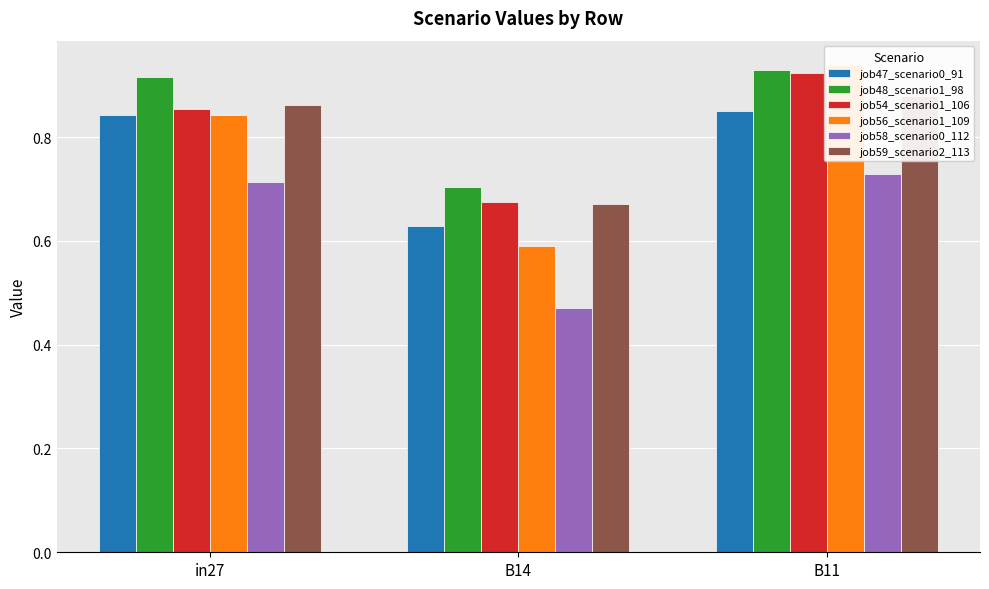

What is the sum of all job48_scenario1_98 values?

2.5